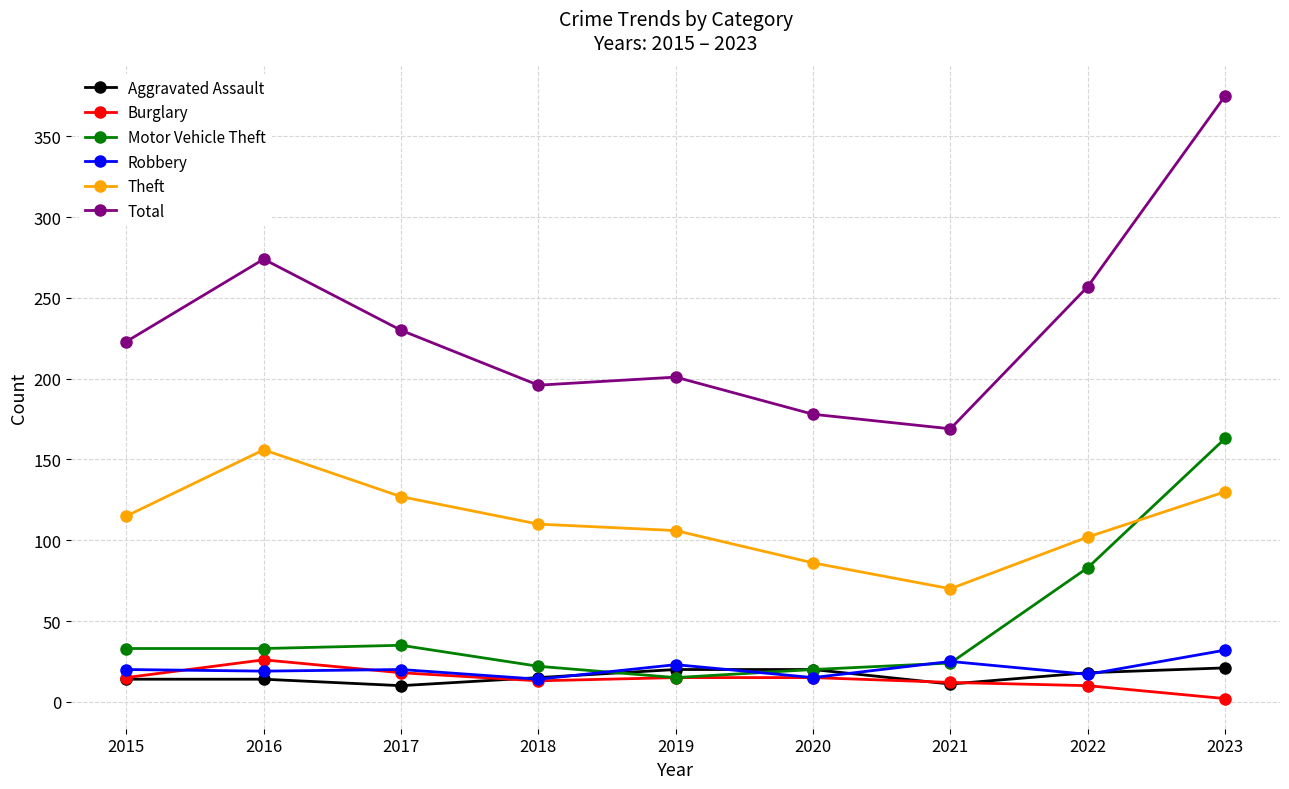

List the series in order of their peak value, lowest first.

Aggravated Assault, Burglary, Robbery, Theft, Motor Vehicle Theft, Total